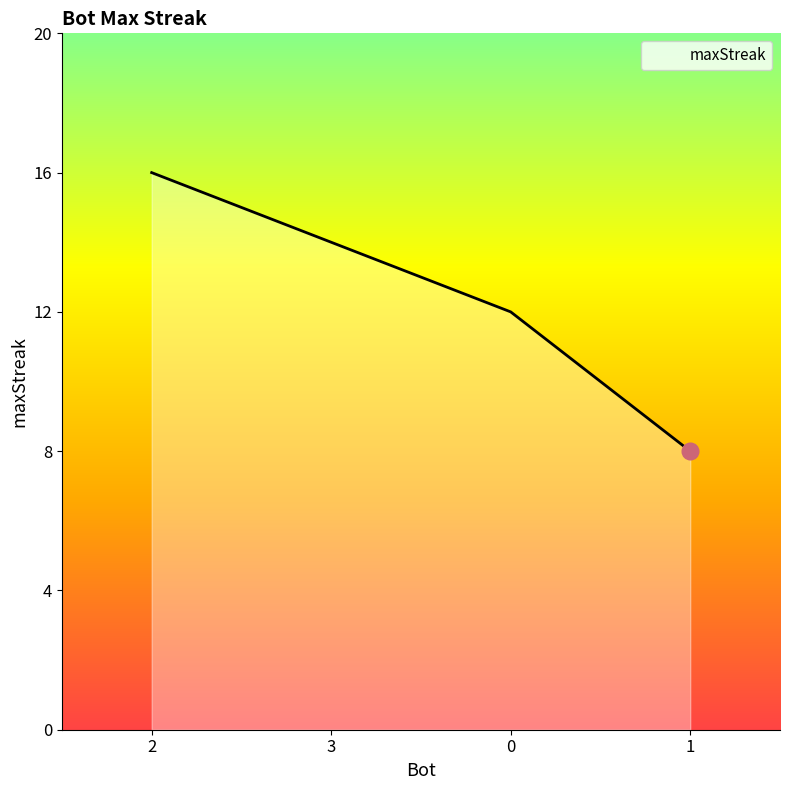

Rank the categories by value from lowest to highest.

1, 0, 3, 2